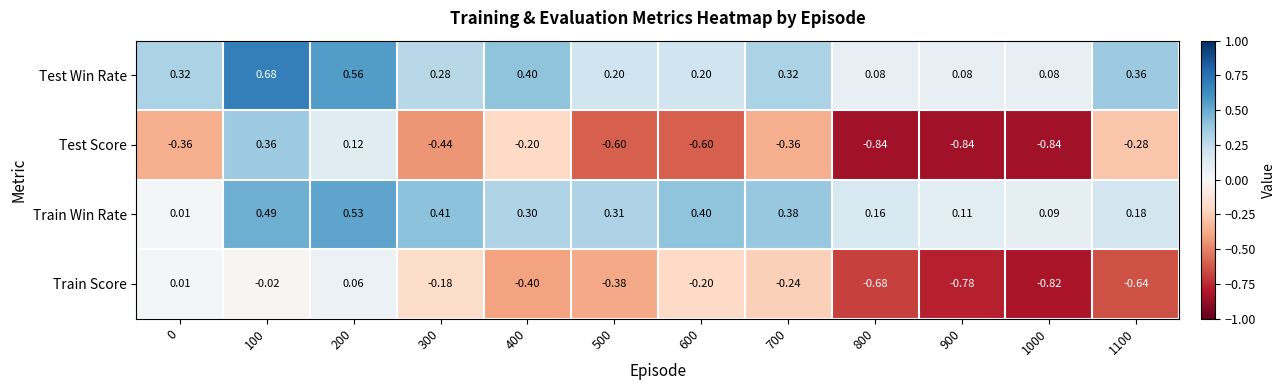

Which series changed the most between 500 and 1000?

Train Score